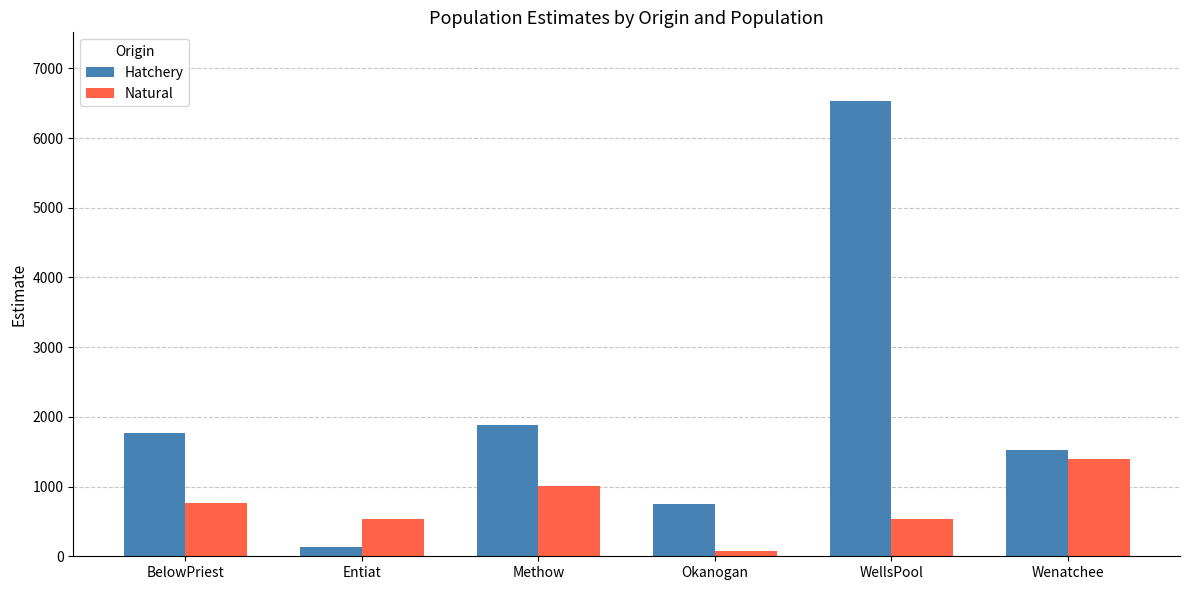

At which label does Hatchery reach its peak?

WellsPool